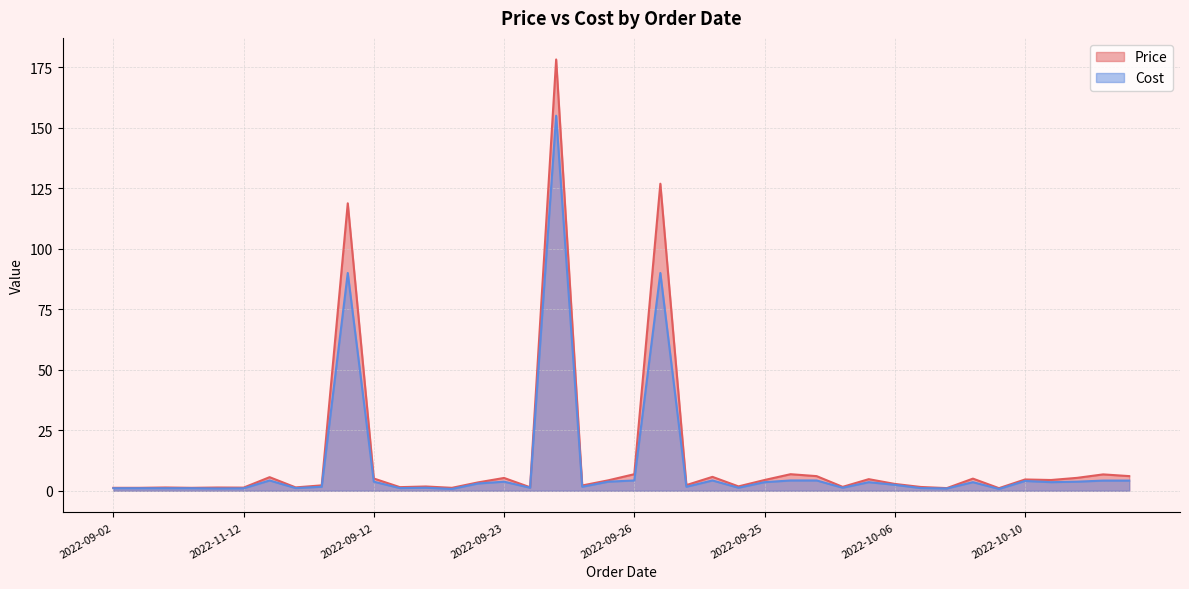

Reading right to left, list all the values displayed in this chart.

Price: 6.0	6.8	5.3	4.4	4.7	1.1	5.0	1.1	1.6	2.8	4.8	1.6	6.0	6.8	4.4	1.8	5.7	2.3	126.9	6.8	4.3	2.2	178.2	1.4	5.3	3.5	1.2	1.8	1.5	5.1	118.8	2.2	1.4	5.6	1.3	1.3	1.2	1.4	1.2	1.2
Cost: 4.2	4.2	3.8	3.5	4.0	0.8	3.5	0.9	1.1	2.5	3.5	1.2	4.2	4.2	3.5	1.2	4.2	1.6	90.0	4.2	3.8	1.6	155.0	1.2	3.8	3.0	0.8	1.2	1.1	3.8	90.0	1.6	1.1	4.2	1.0	0.9	1.1	1.1	1.1	1.1